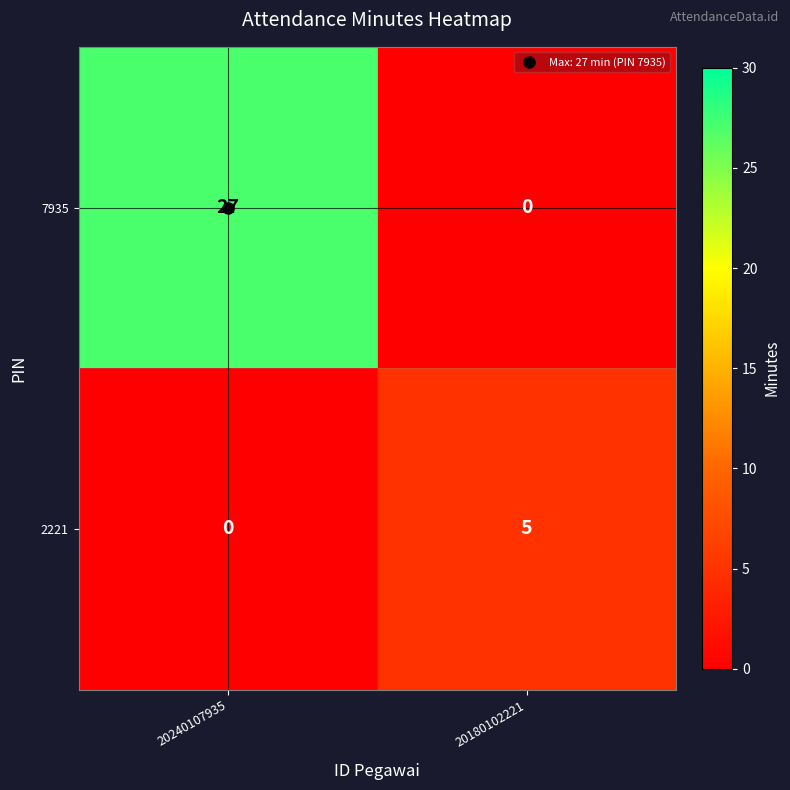

At how many categories does at least one series exceed 22?

1